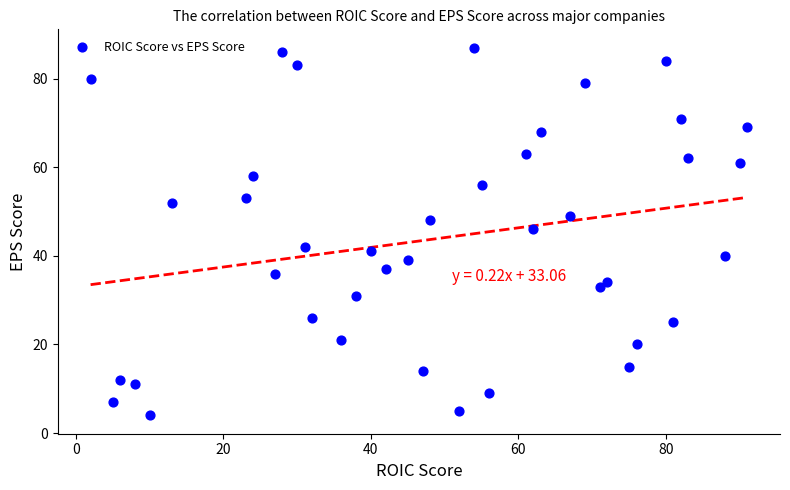

What is the range of Y values (max minus min)?

83